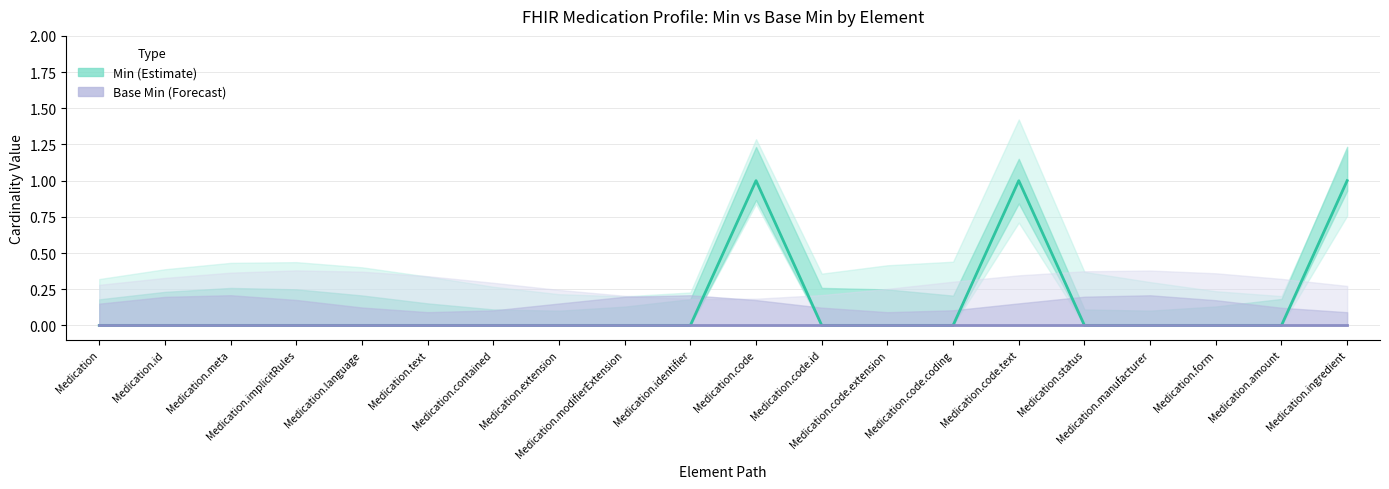

At how many categories does at least one series exceed 0?

3